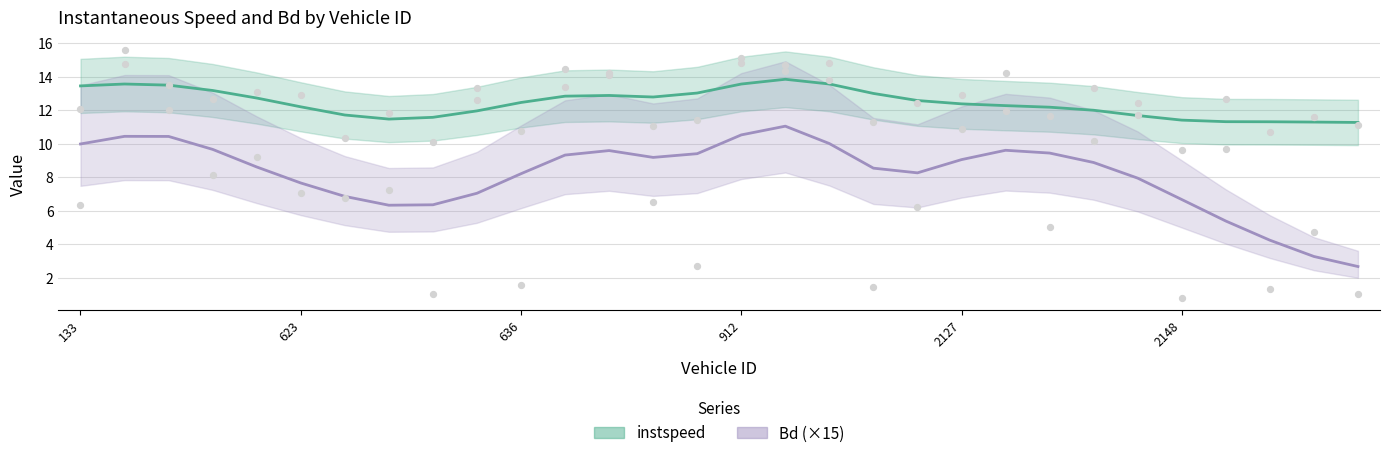

Which series has the largest total across all categories?

instspeed